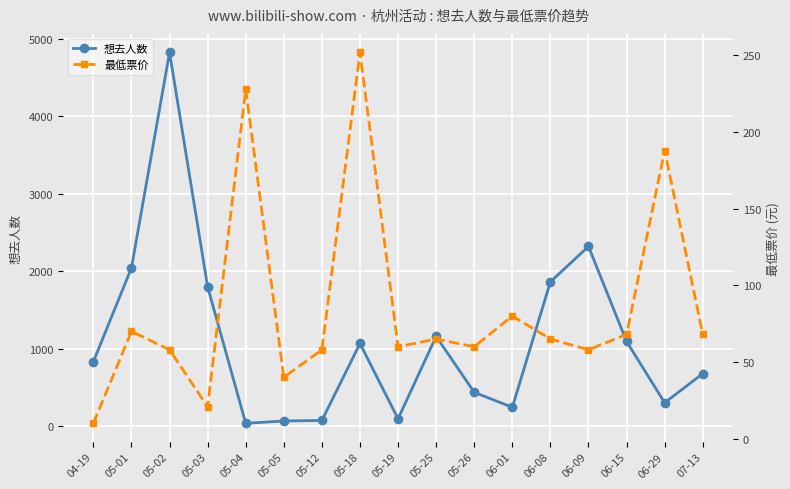

The 最低票价 series shows 83.8 at 05-26. True or false?

False